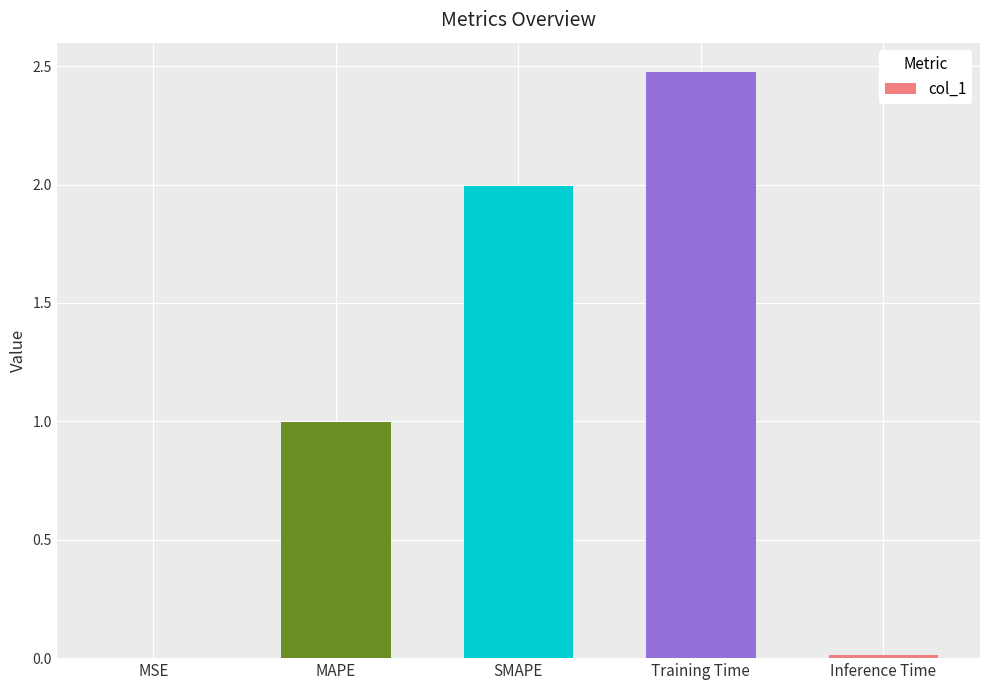

What is the maximum value shown in the chart?

2.5